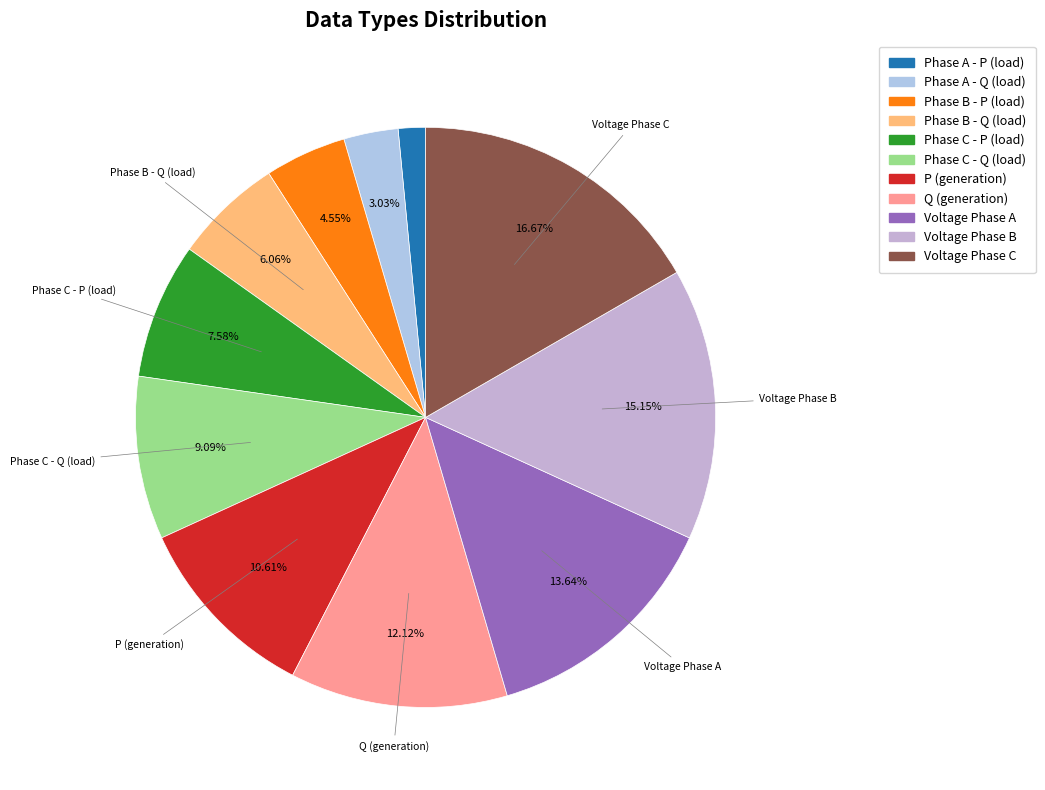

To the nearest percent, what portion does Q (generation) represent?

12%